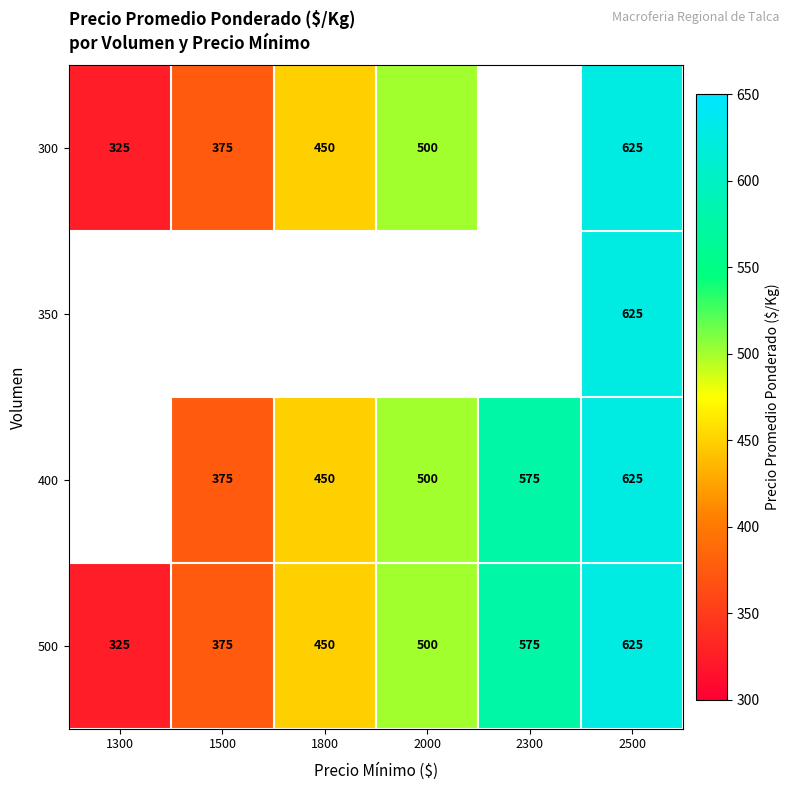

Is the value of 500 at 1800 greater than the value of 400 at 2000?

No